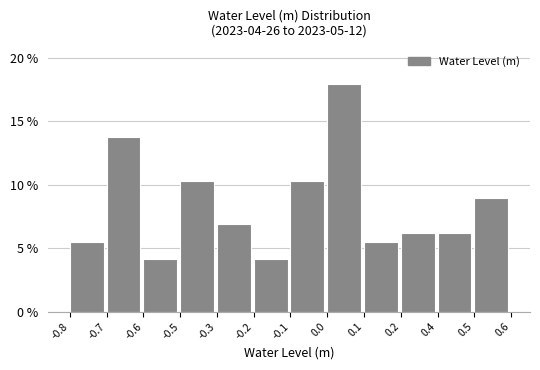

Reading left to right, list all the values displayed in this chart.

-0.8=5.5	-0.7=13.8	-0.6=4.1	-0.5=10.3	-0.3=6.9	-0.2=4.1	-0.1=10.3	0.0=17.9	0.1=5.5	0.2=6.2	0.4=6.2	0.5=9.0